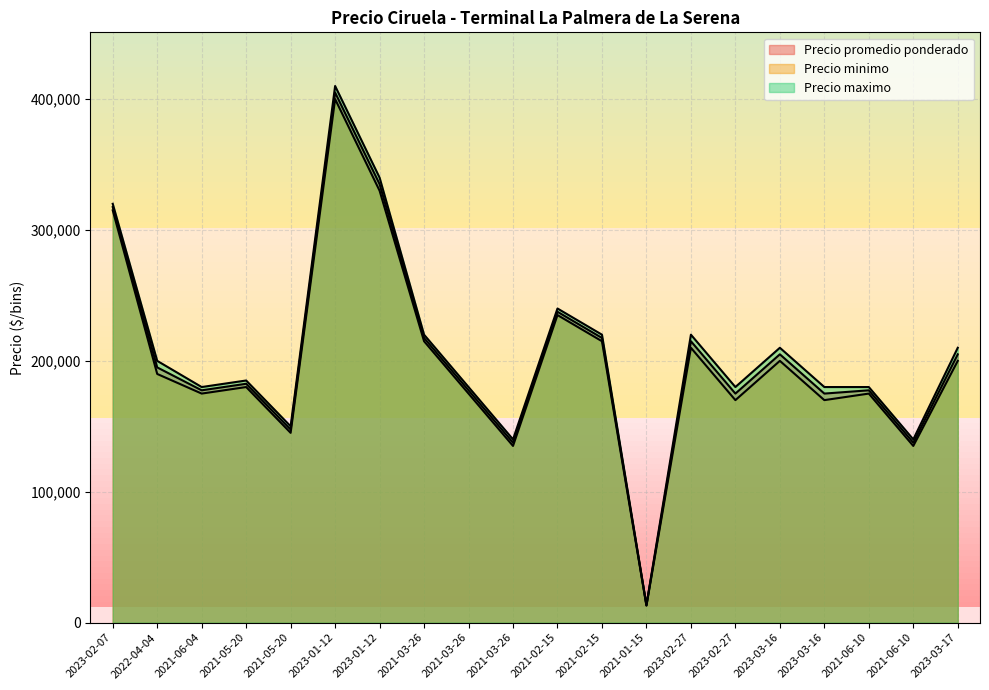

What is the sum of all Precio maximo values?

4118500